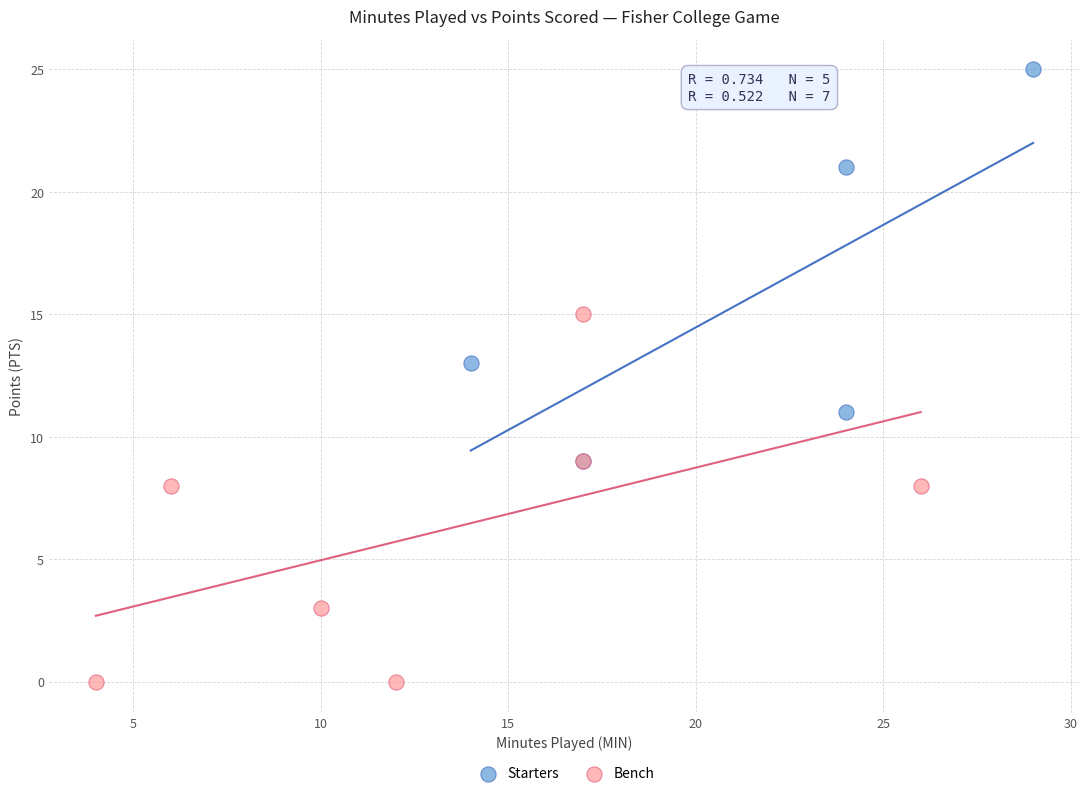

Which series reaches the maximum Y coordinate?

Starters